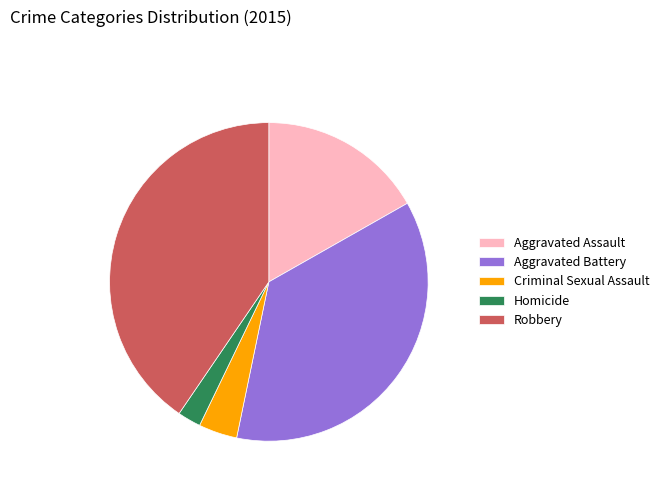

True or false: Aggravated Assault accounts for 17% of the total.

True